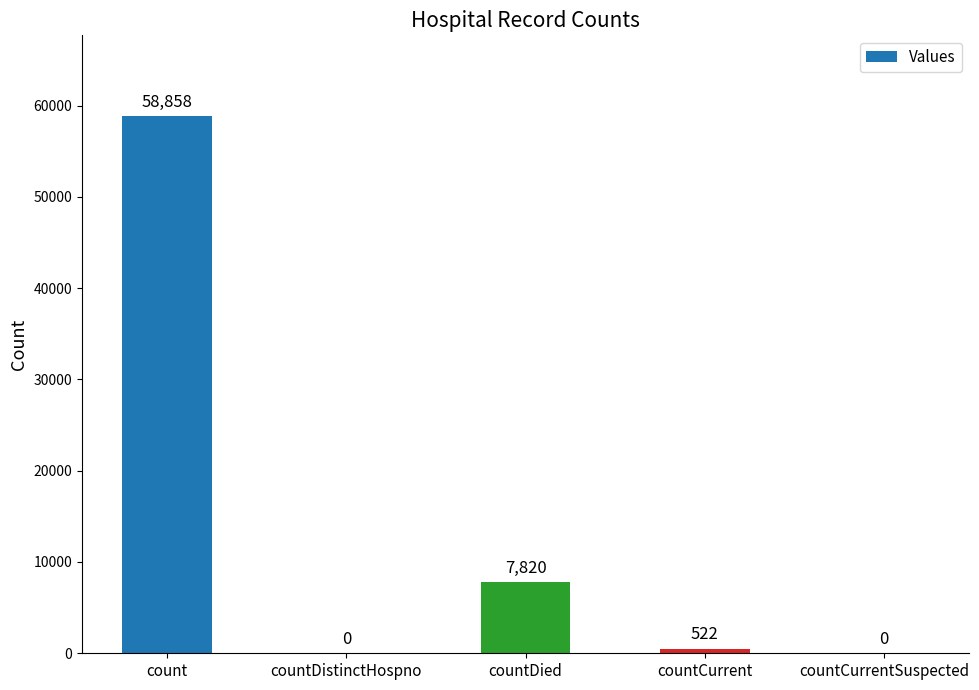

What is the sum of all values?

67200